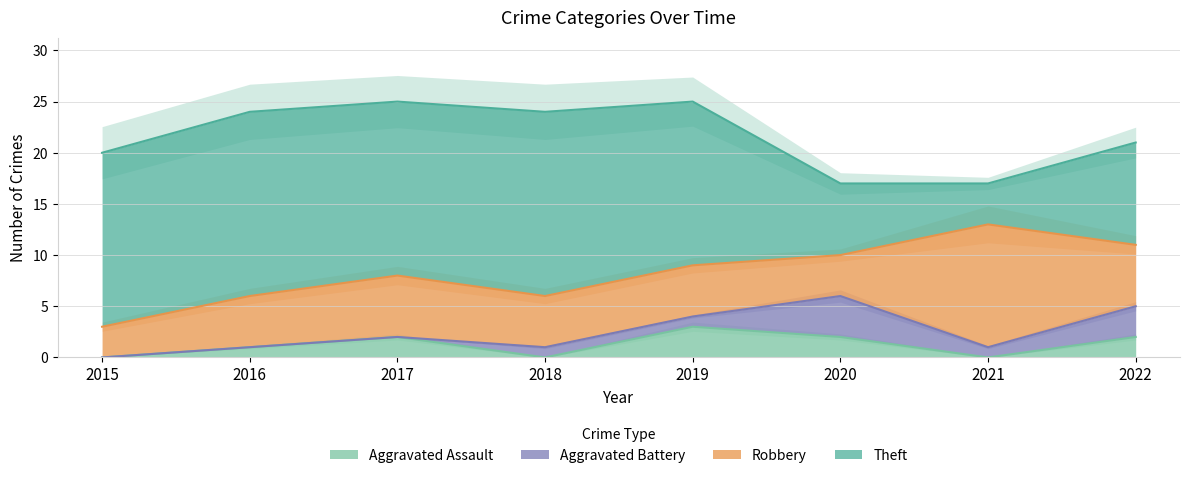

What are all the series names shown in the legend?

Aggravated Assault, Aggravated Battery, Robbery, Theft